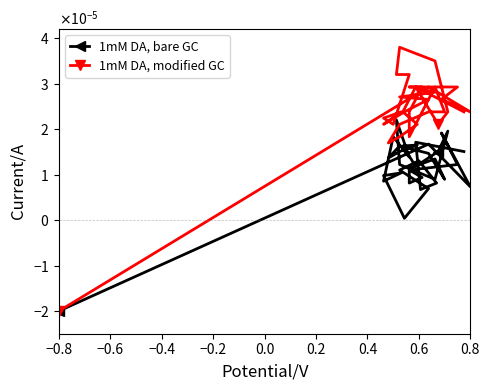

True or false: 1mM DA, bare GC has more than 2 interior local peaks.

True